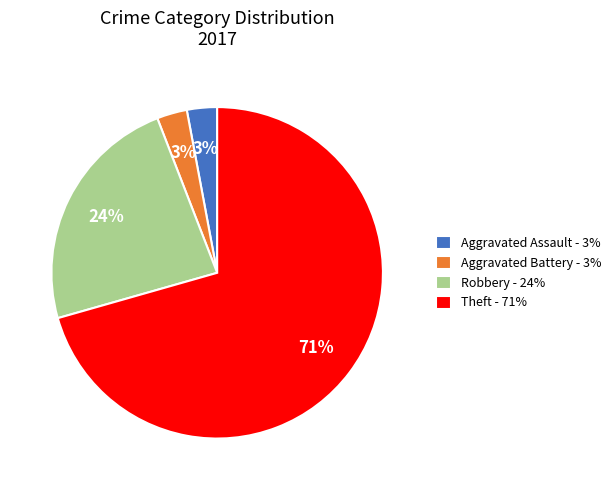

Between Theft - 71% and Aggravated Assault - 3%, which is larger?

Theft - 71%